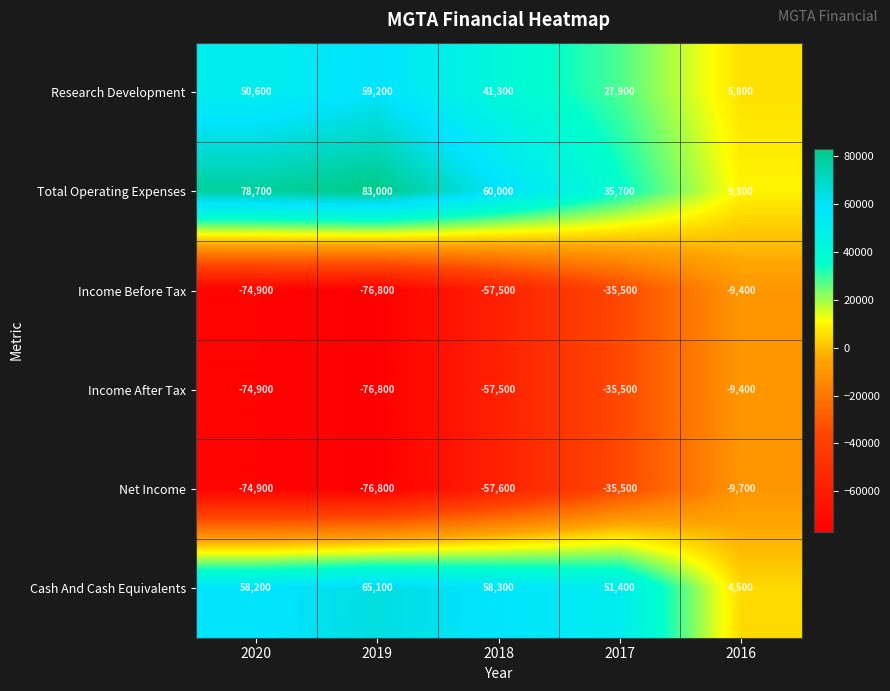

What is the average value of the Net Income series?

-50900